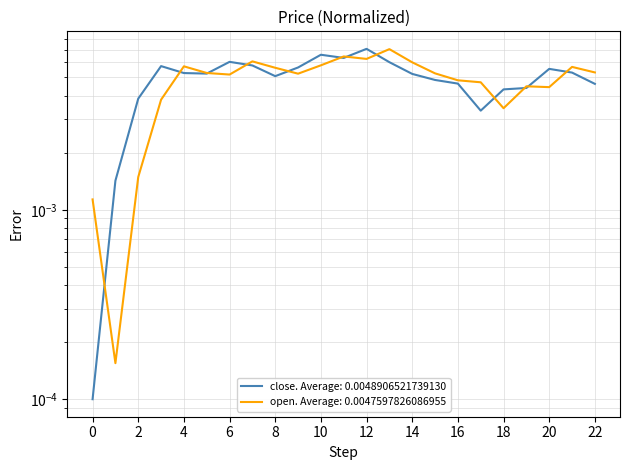

At how many categories does at least one series exceed 0?

23